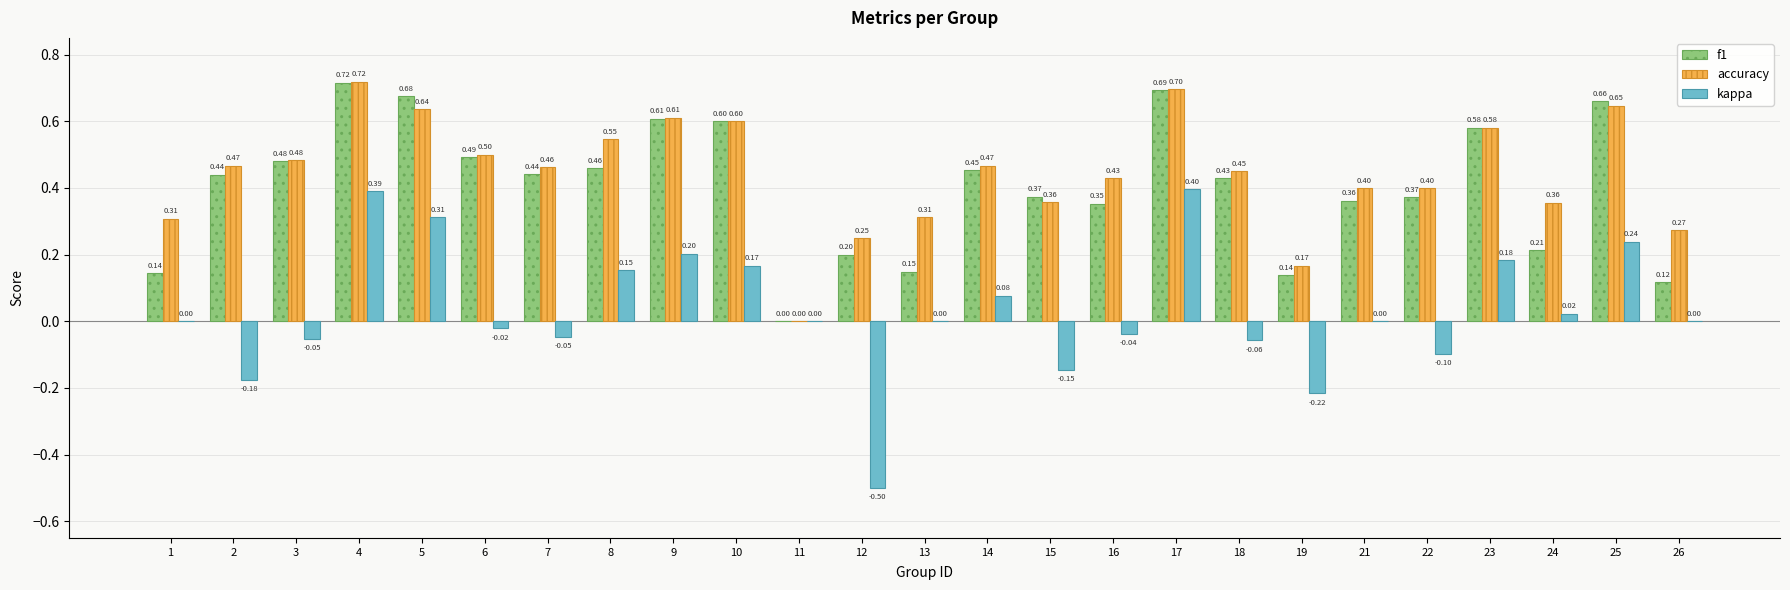

What is the total value across all series at 24?

0.6